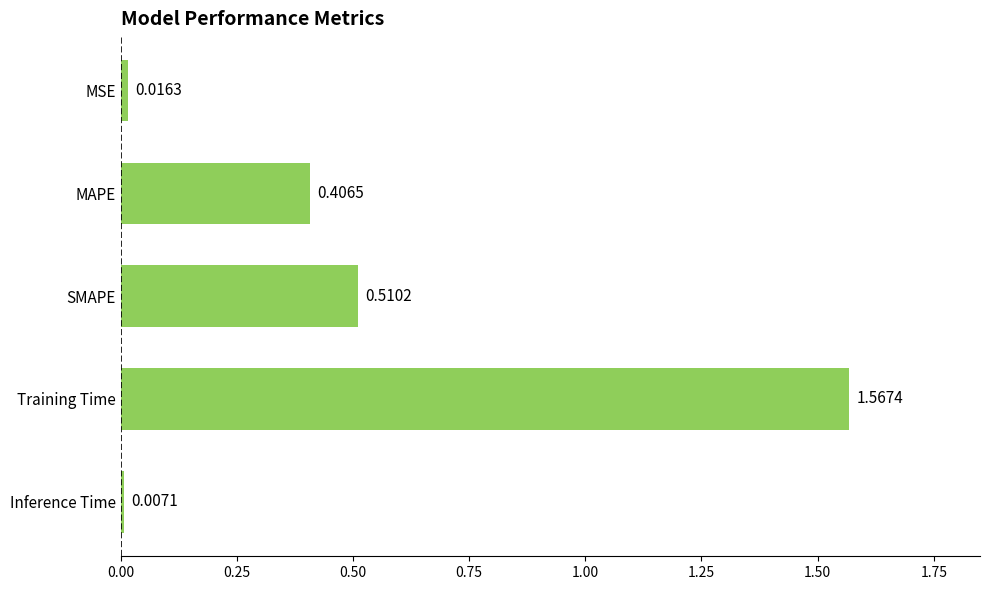

Which label corresponds to the smallest value in the chart?

Inference Time